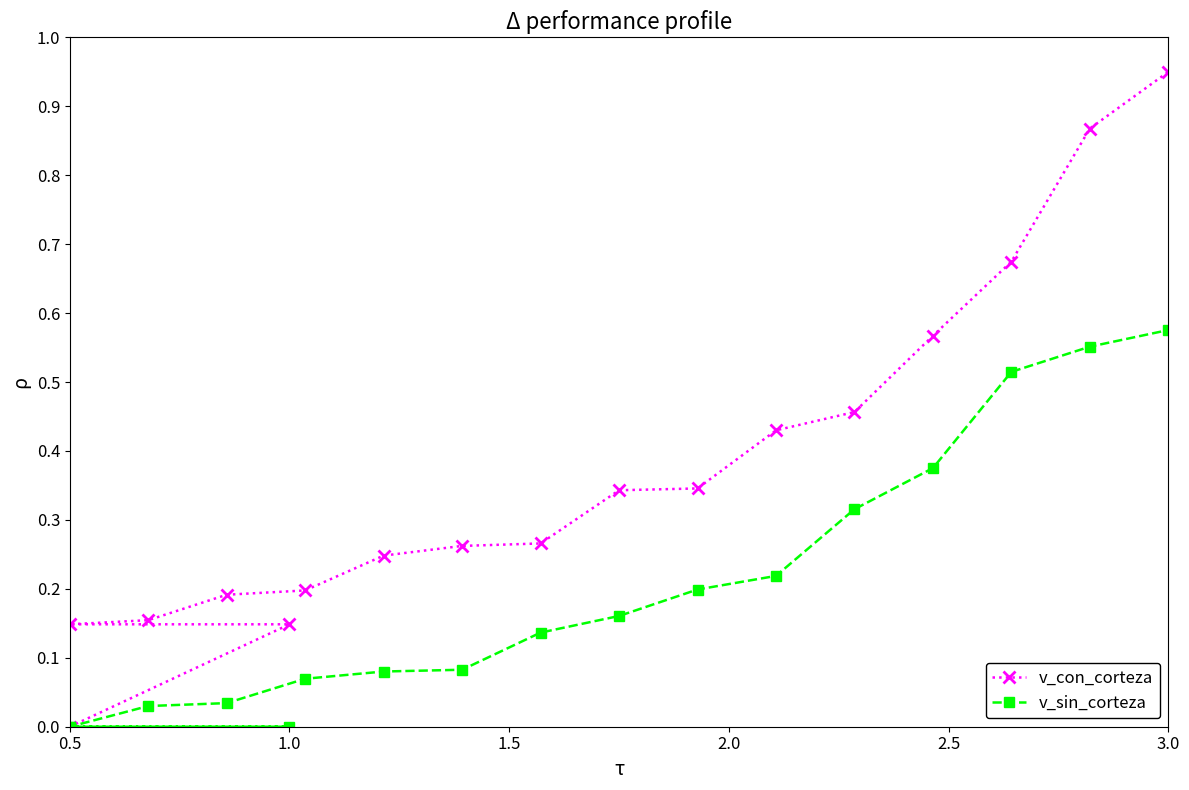

Reading left to right, list all the values displayed in this chart.

v_con_corteza: 0.0	0.1	0.1	0.2	0.2	0.2	0.2	0.3	0.3	0.3	0.3	0.4	0.5	0.6	0.7	0.9	0.9
v_sin_corteza: 0.0	0.0	0.0	0.0	0.0	0.1	0.1	0.1	0.1	0.2	0.2	0.2	0.3	0.4	0.5	0.6	0.6